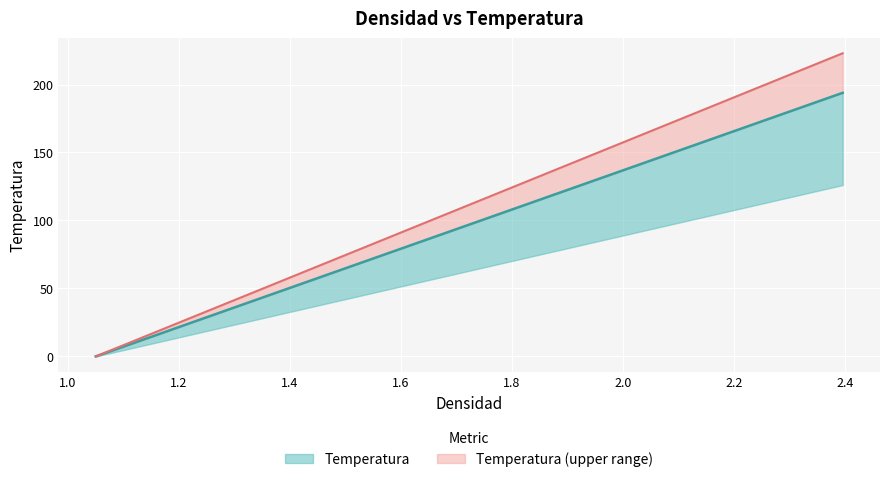

What is the change in value from 1.1916740071189 to 2.254229418138521?

+153.1